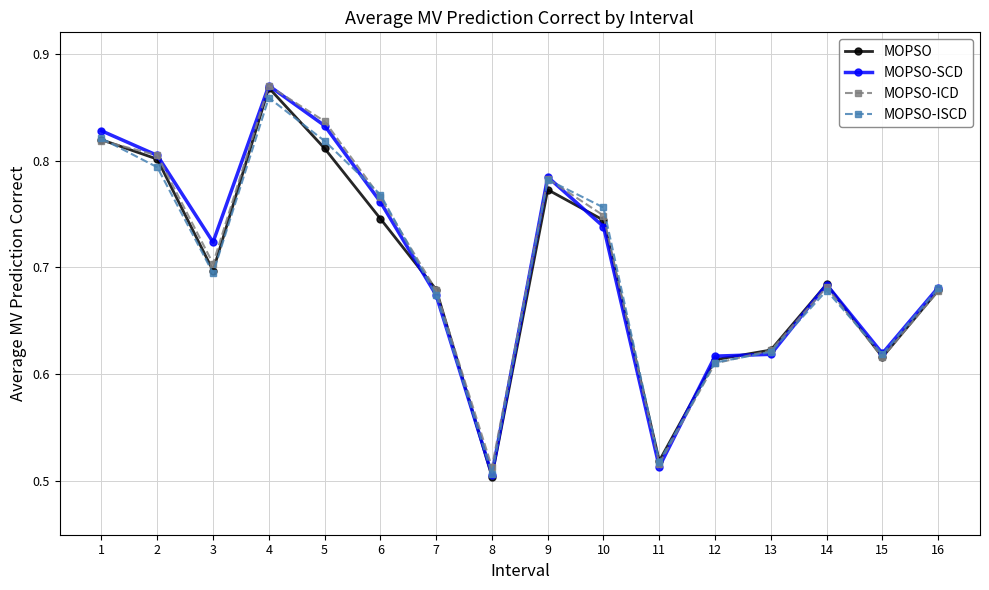

Which series changed the most between 9 and 11?

MOPSO-SCD